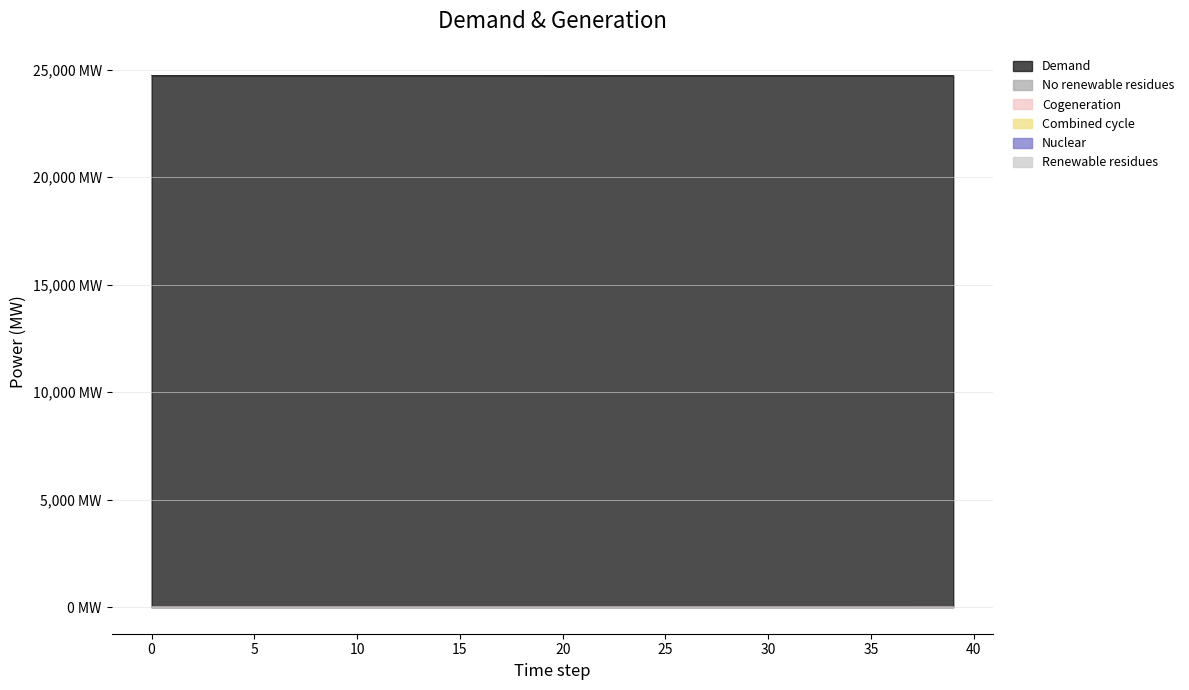

Does the chart have visible grid lines?

Yes